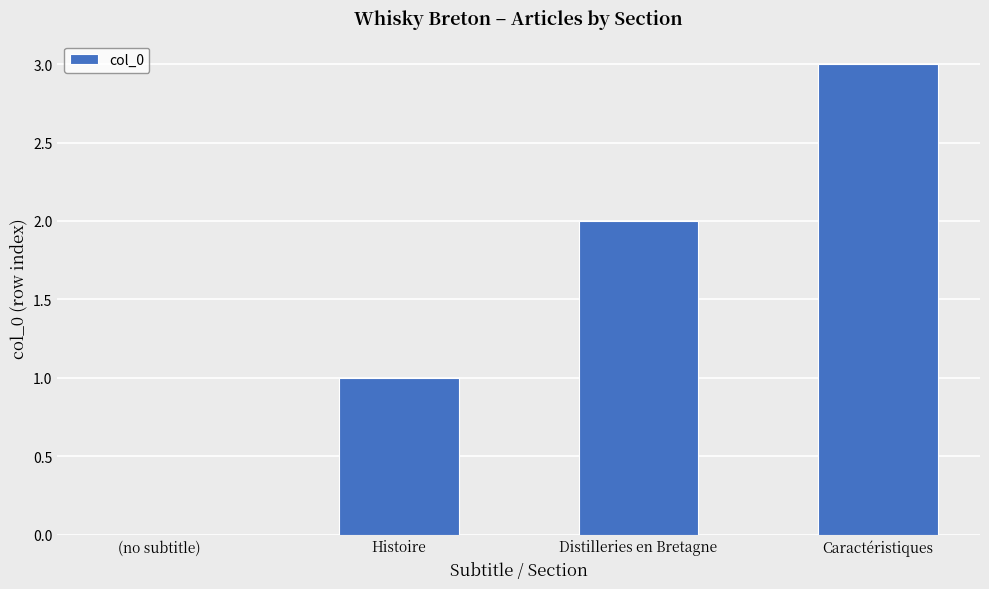

How many values are between 1 and 3?

3